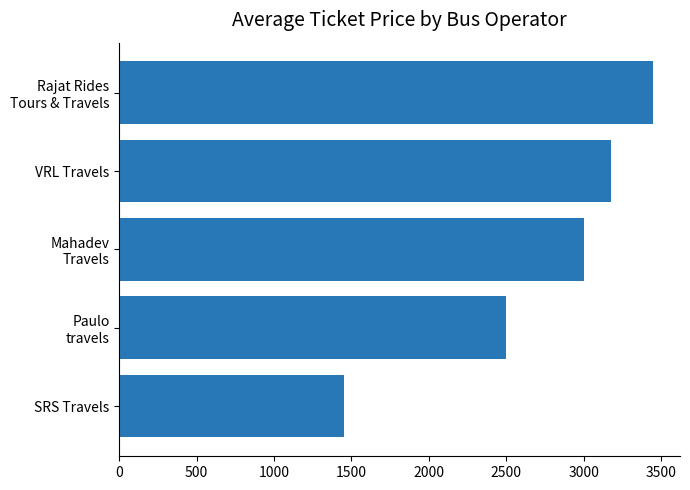

What is the maximum value shown in the chart?

3450.0